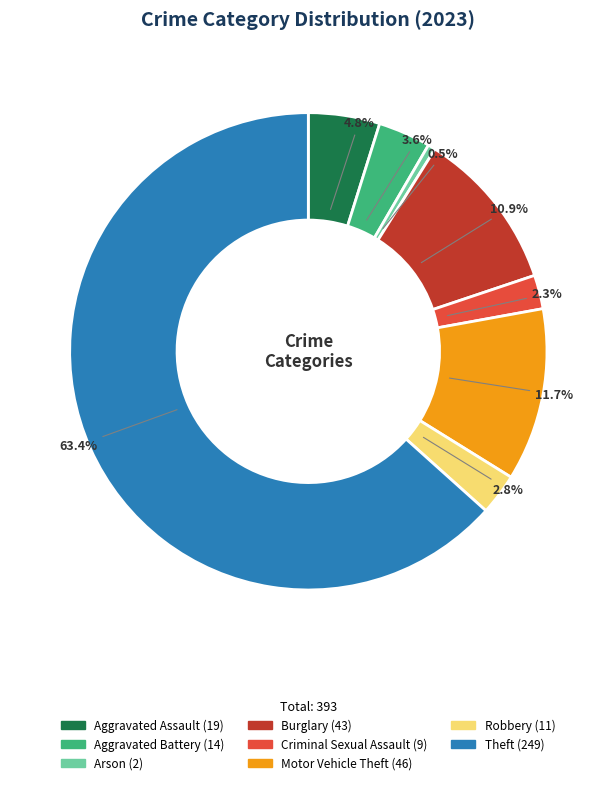

Does any single category account for the majority?

Yes